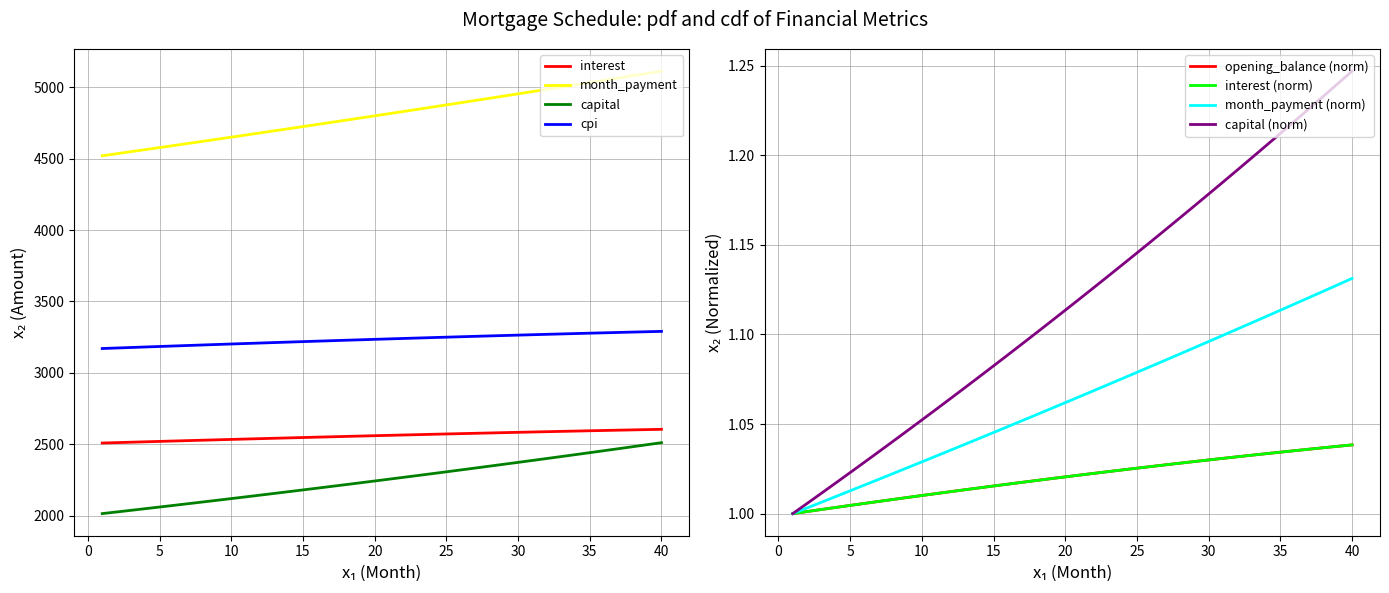

True or false: capital and month_payment intersect in this chart.

False